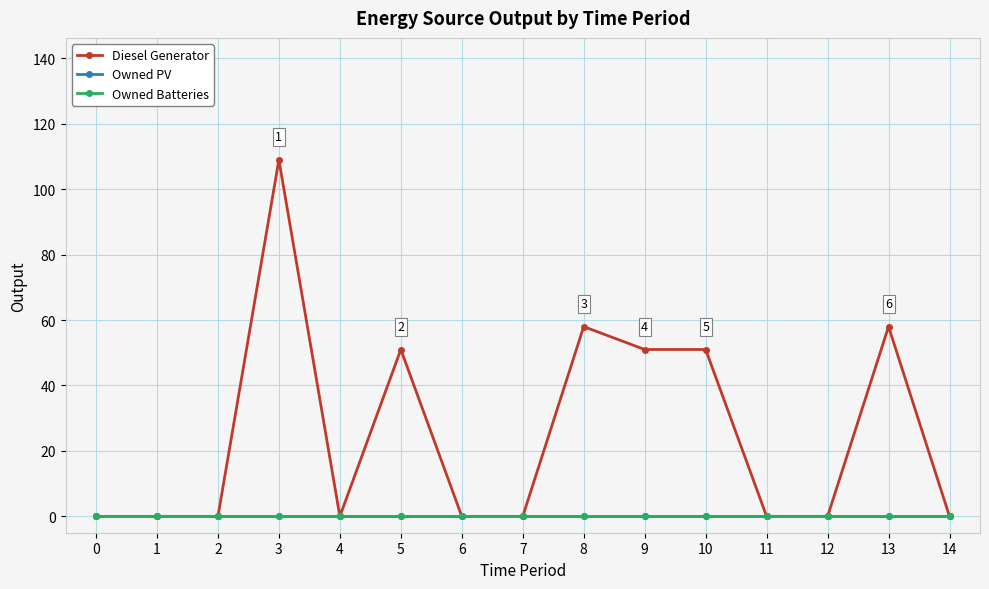

Does the chart have visible grid lines?

Yes